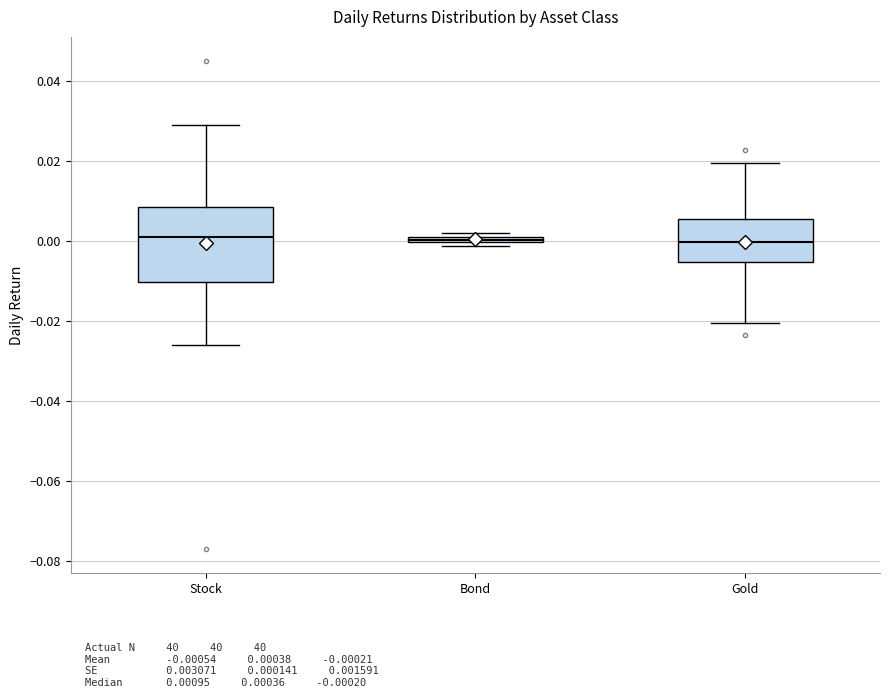

Which box is the tallest, from its lower edge to its upper edge?

Stock